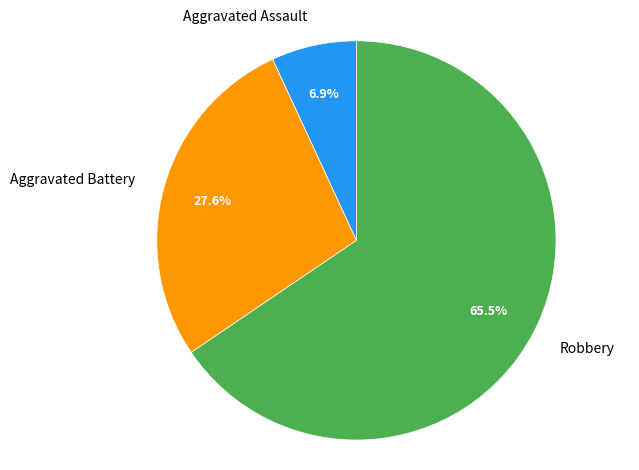

How many slices are in this pie chart?

3